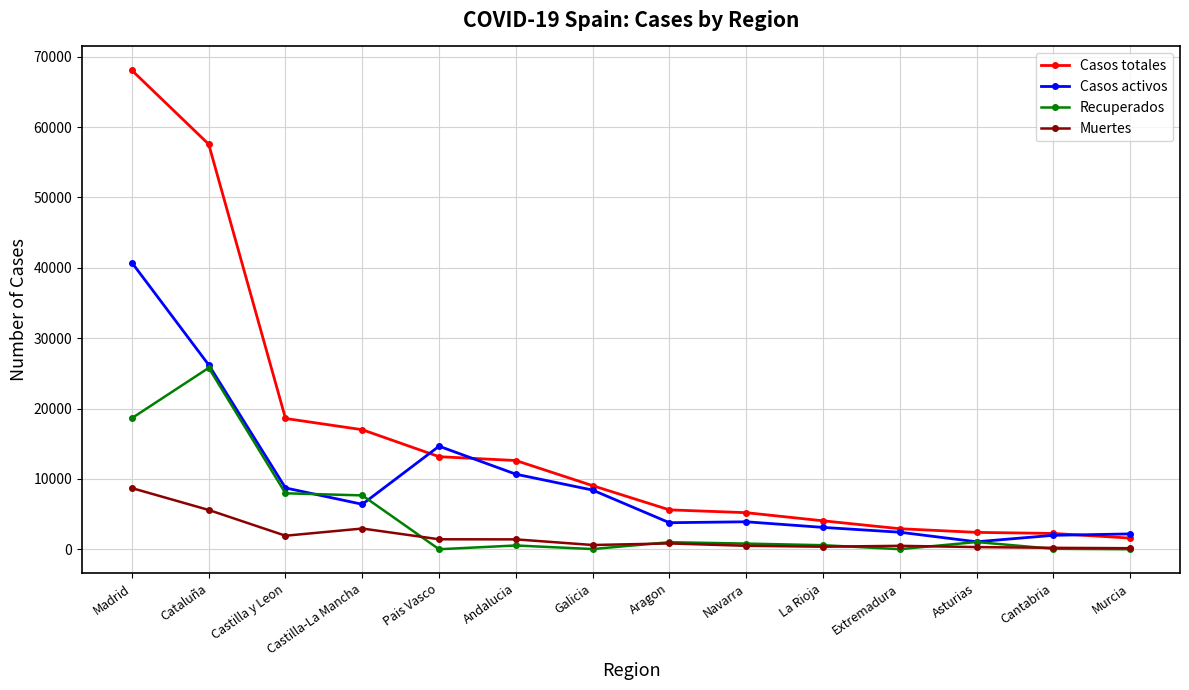

Rank the series by their average value, from highest to lowest.

Casos totales, Casos activos, Recuperados, Muertes